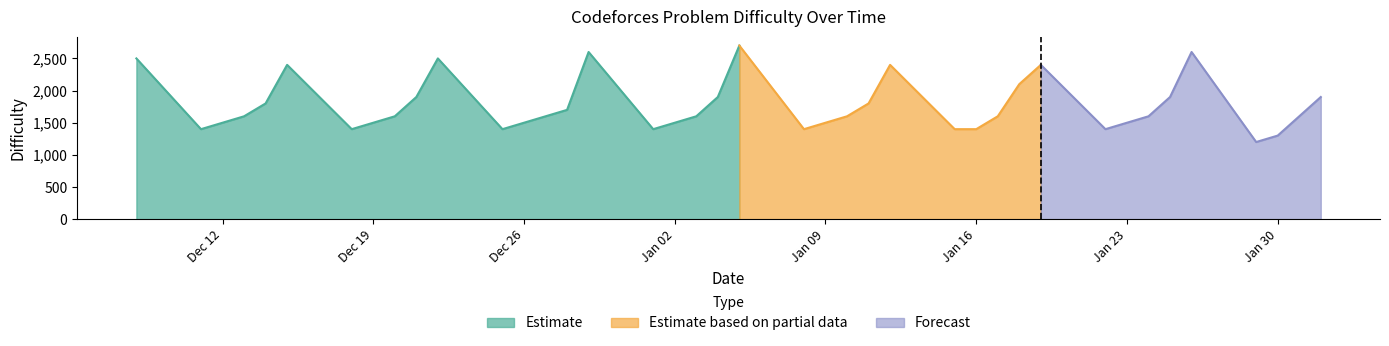

Which has a higher value, 2023-12-19 or 2023-12-29?

2023-12-29